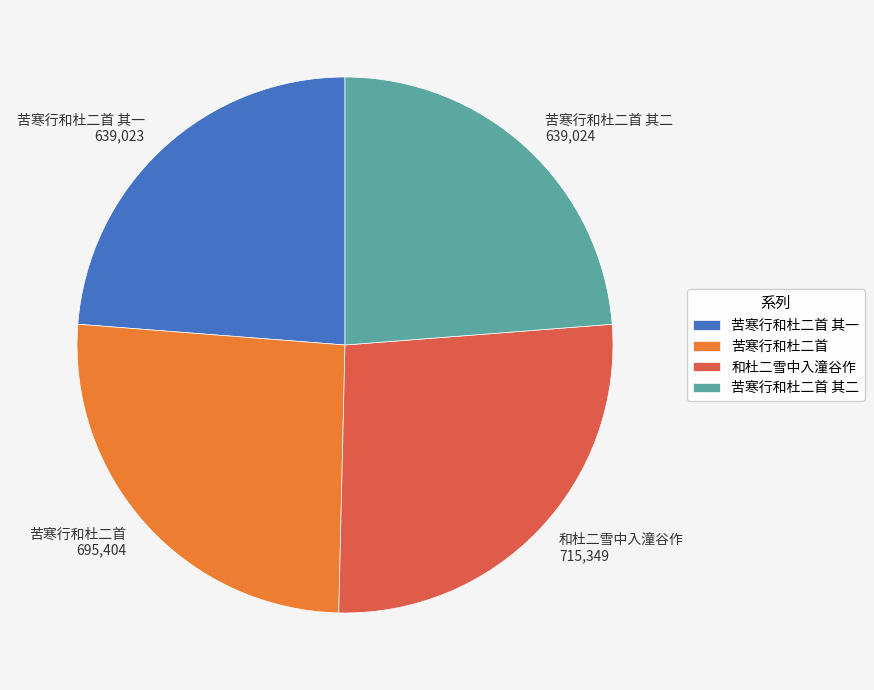

What is the ratio of the value at 苦寒行和杜二首 其一 to the value at 苦寒行和杜二首 其二?

1.0